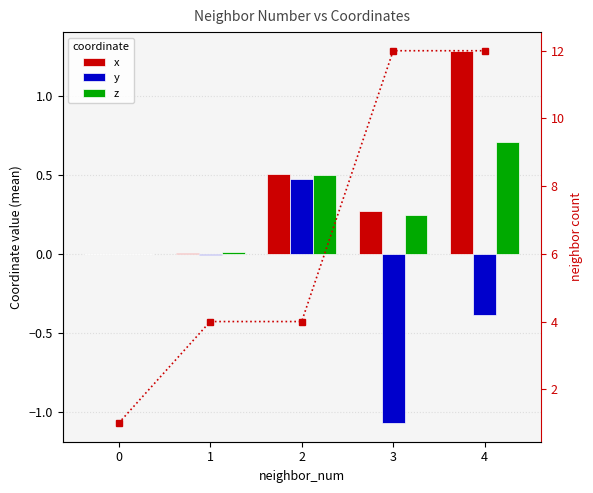

Which series has the largest range (max minus min)?

count